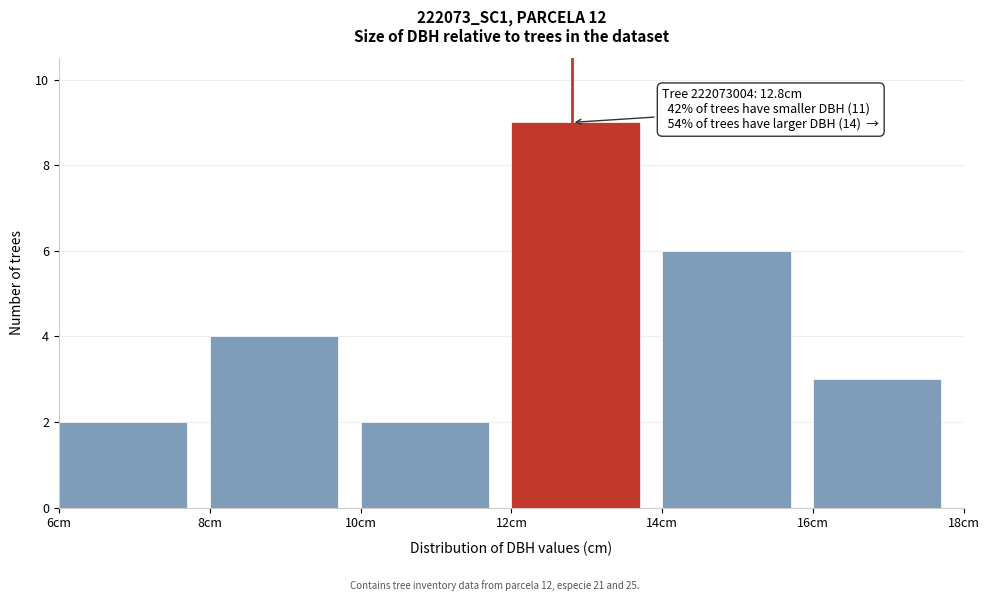

Which range on the x-axis has the tallest bar?

12 to 14